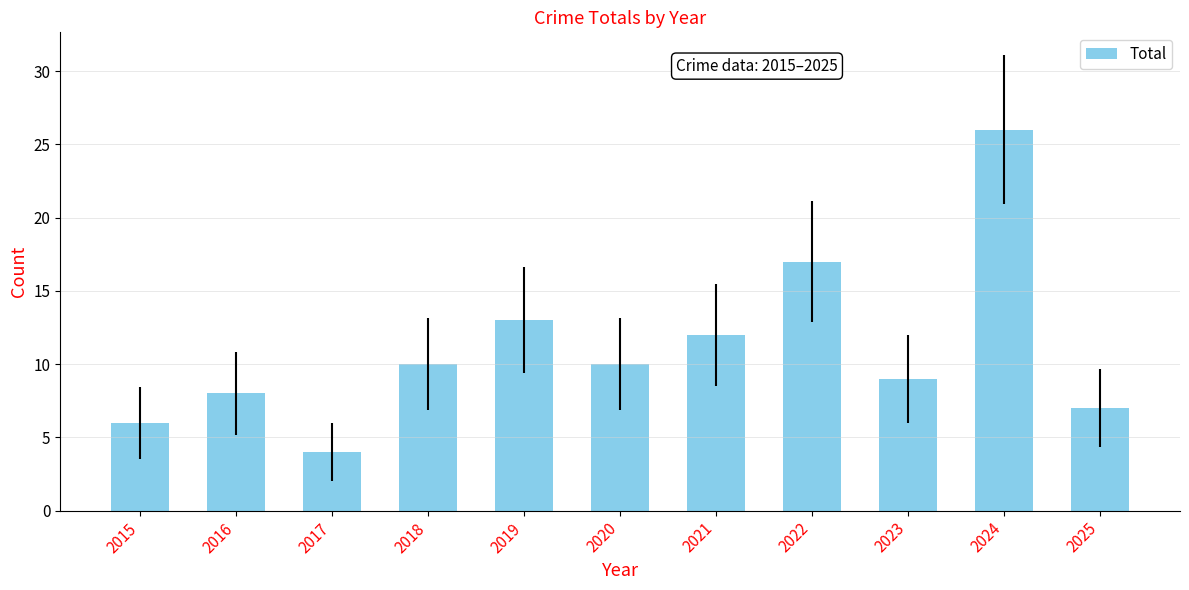

At which category does the chart reach its minimum across all series?

2017